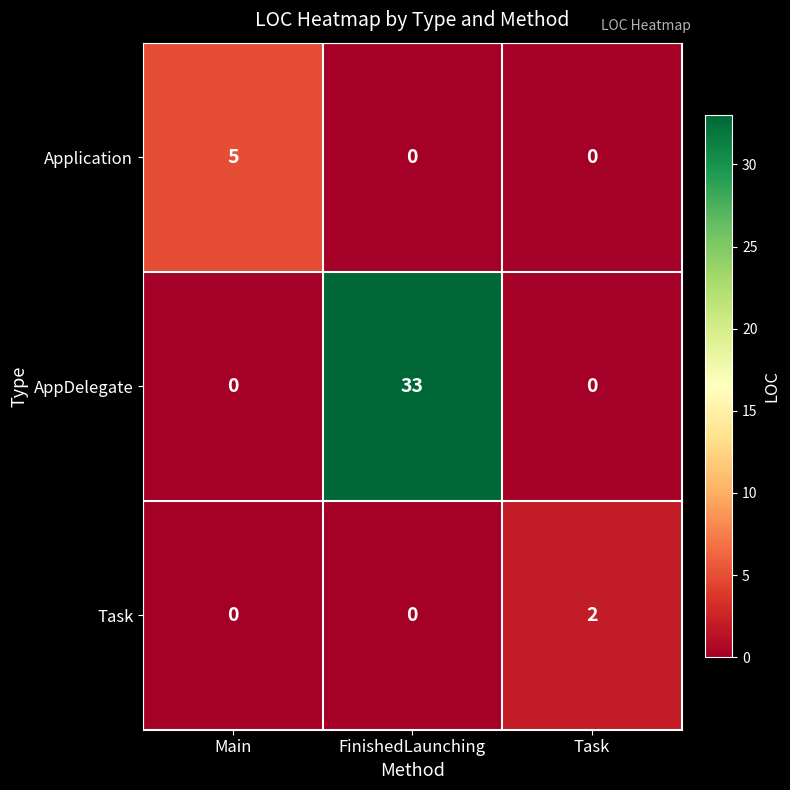

What is the sum of all AppDelegate values?

33